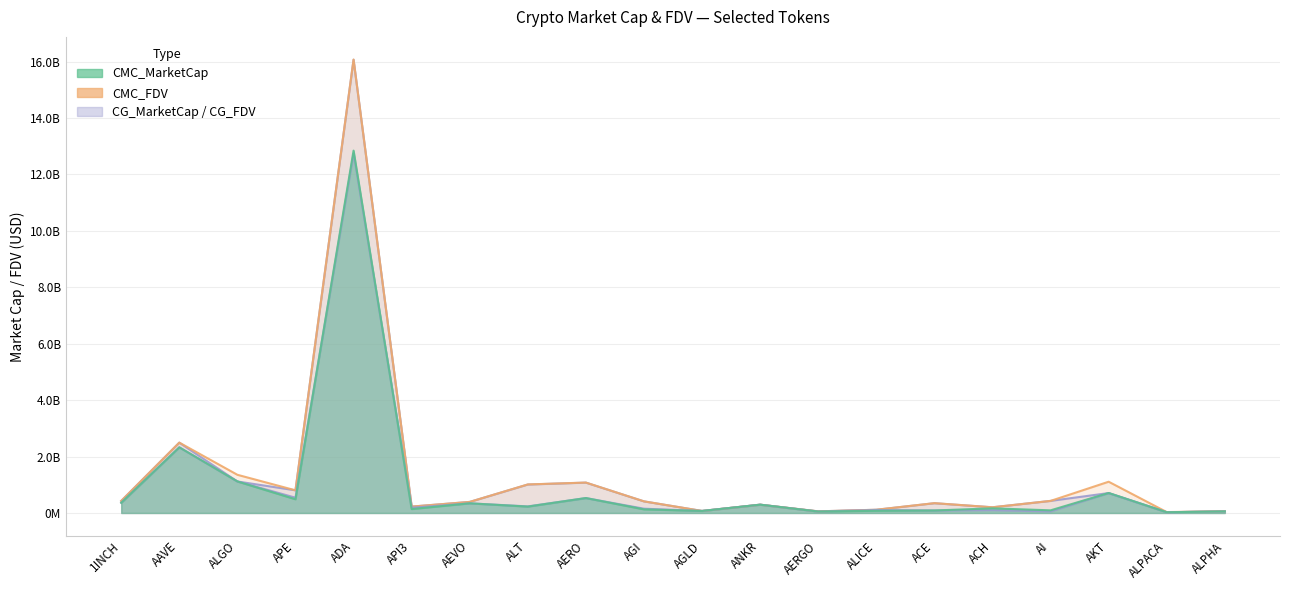

Count the number of data series in this chart.

4